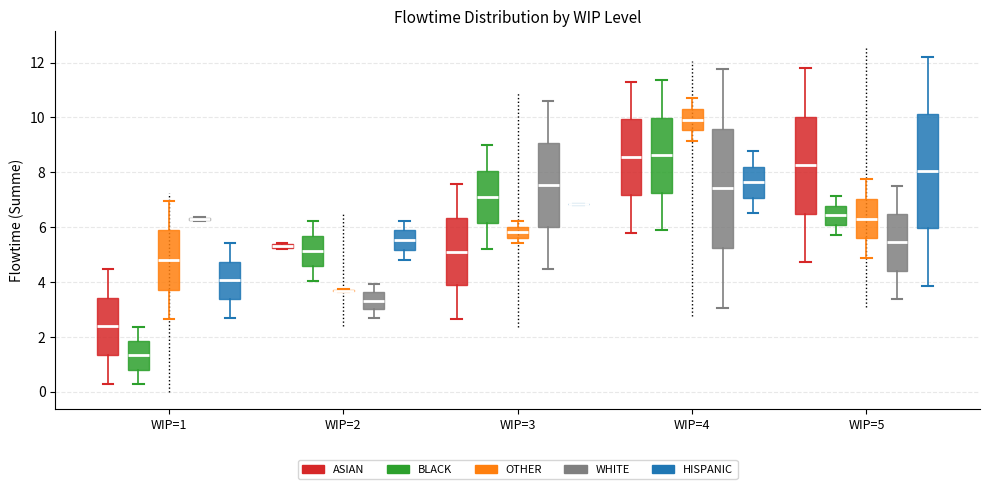

Where is the upper edge of the box for WIP=5 (HISPANIC) on the y-axis? The values are not printed on the chart, so give them approximately, as read against the axis.

10.2